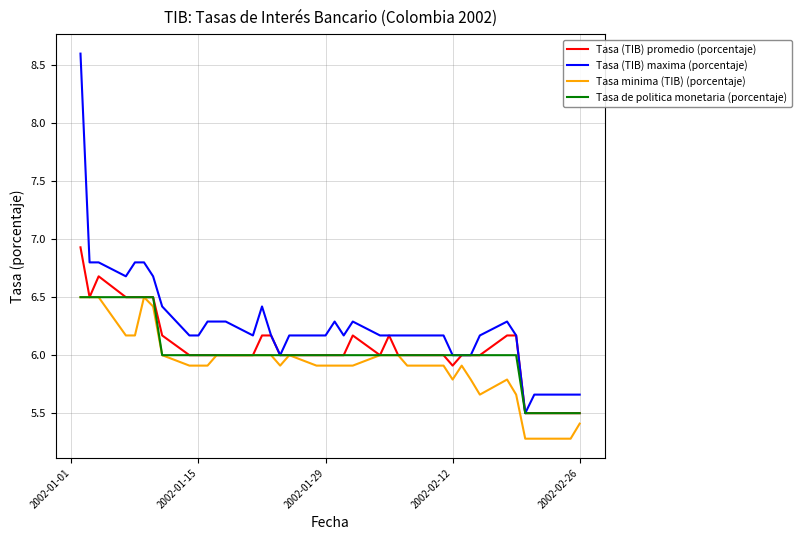

Which series has the largest total across all categories?

Tasa (TIB) maxima (porcentaje)